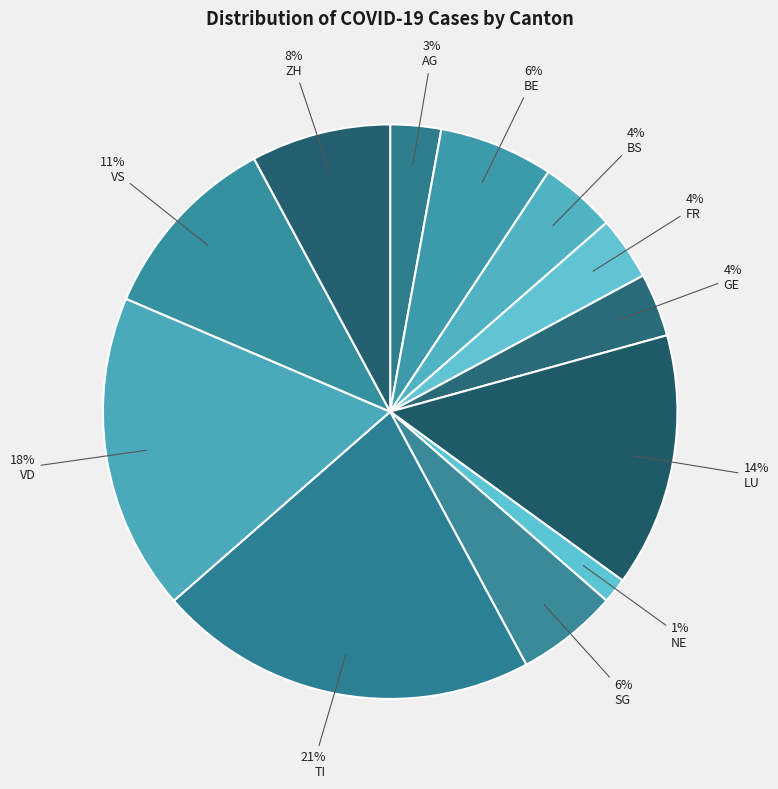

To the nearest percent, what is the difference between the ZH and VD slice percentages?

10%